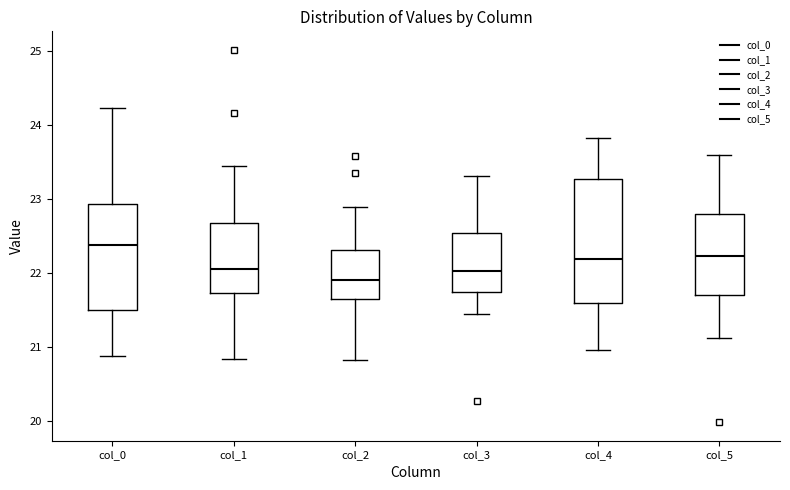

Where is the lower edge of the box for col_5 on the y-axis? The values are not printed on the chart, so give them approximately, as read against the axis.

21.7